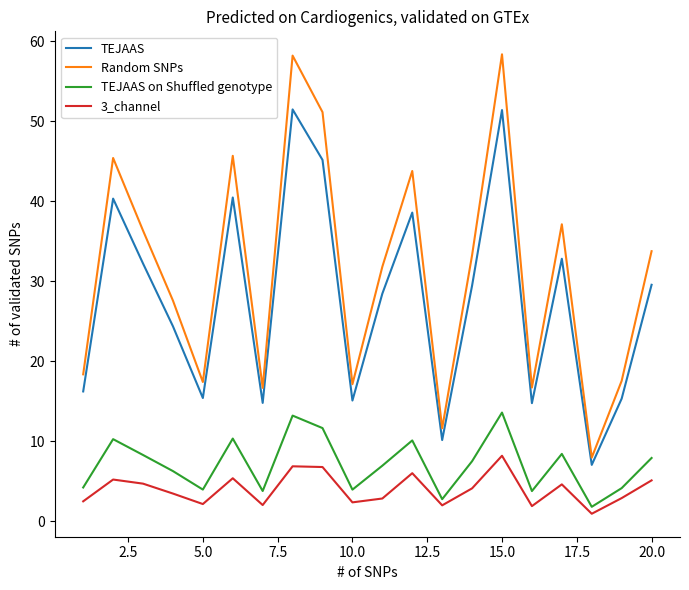

Which series has the largest range (max minus min)?

Random SNPs